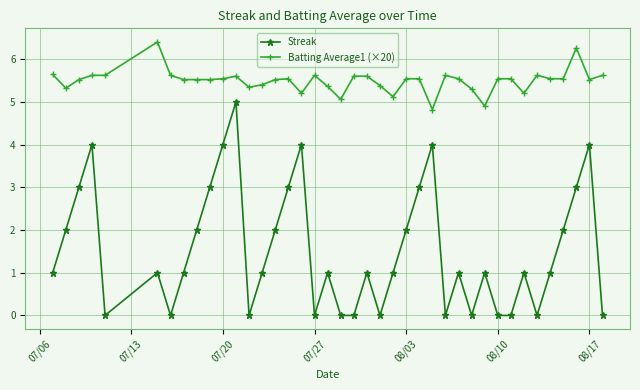

List the series in order of their overall mean, lowest first.

Streak, Batting Average1 (×20)